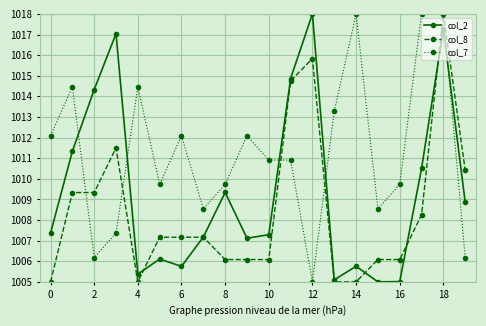

What is the value of the col_2 point at the 6th from the left?

1006.1